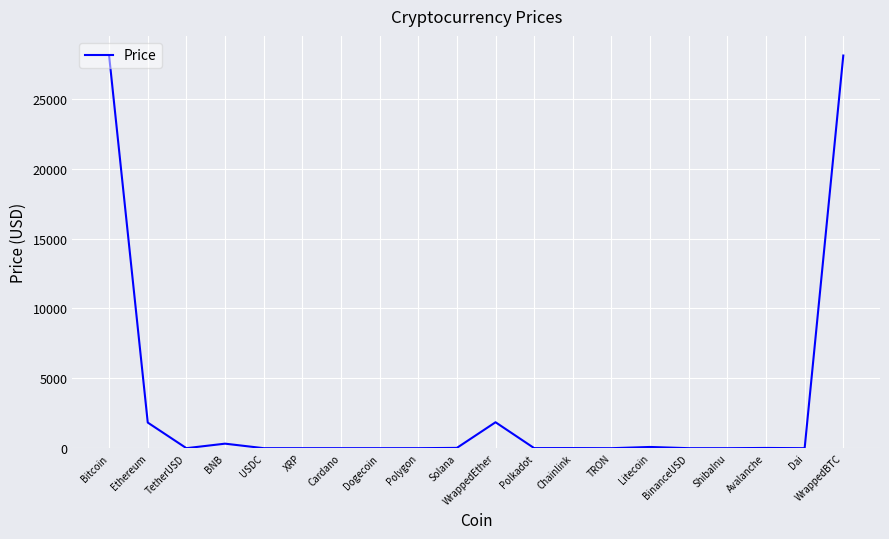

What is the maximum value shown in the chart?

28101.8